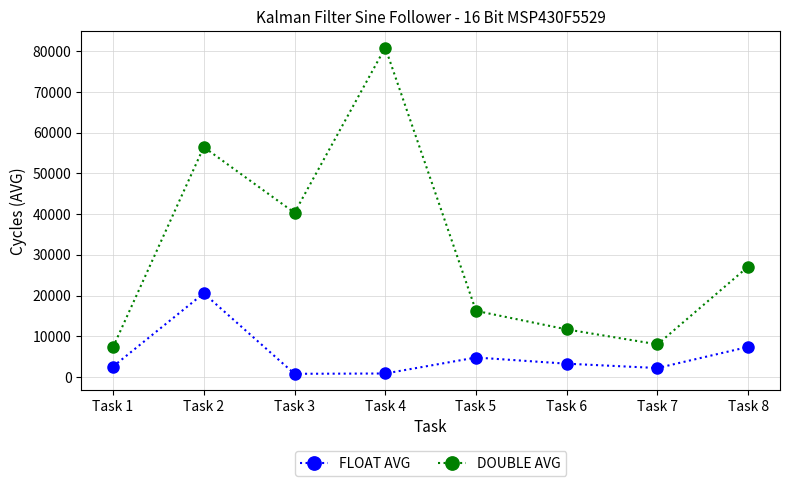

How many values in the FLOAT AVG series exceed 3290?

4